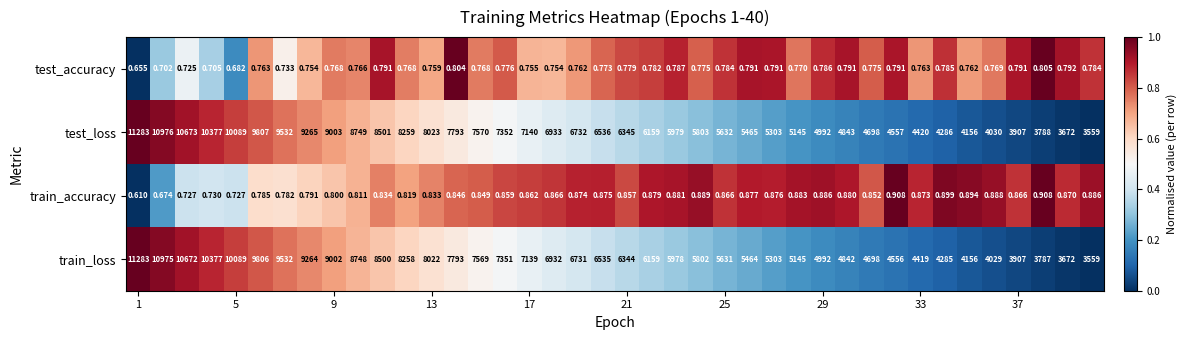

Which series has the largest total across all categories?

test_loss